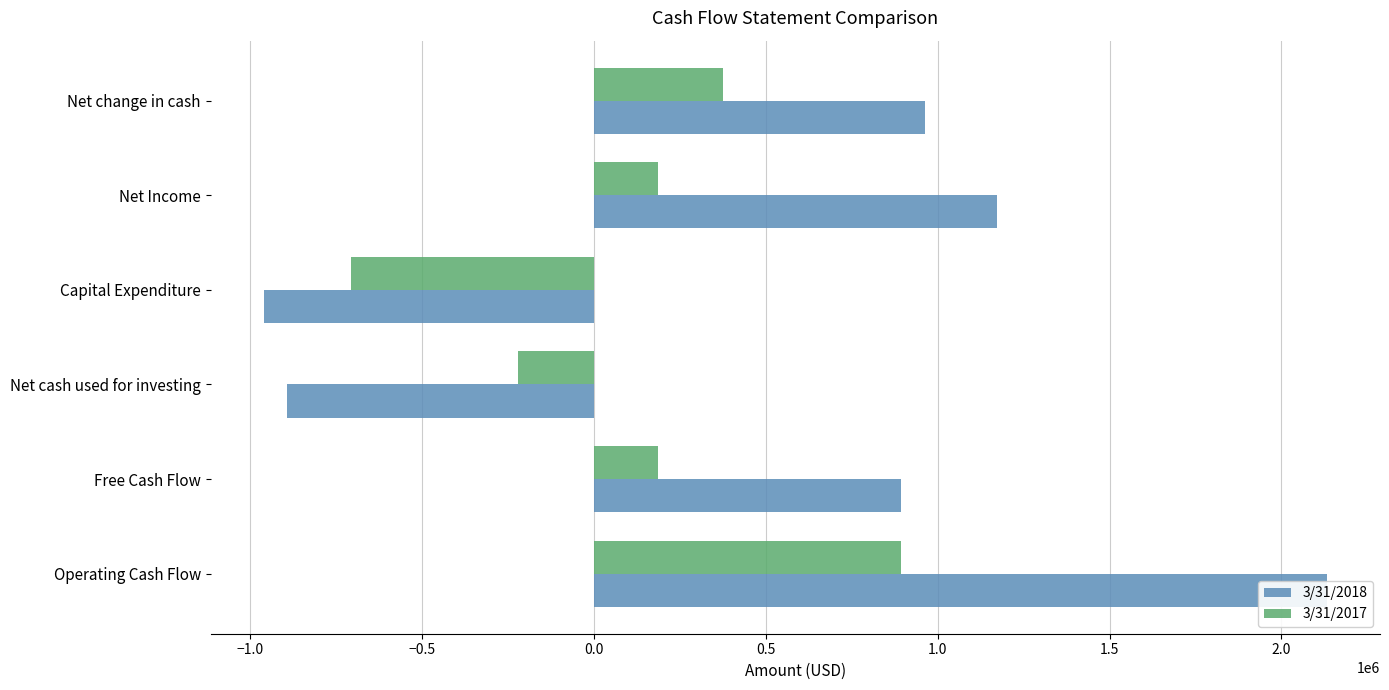

Rank the series at Capital Expenditure from highest to lowest value.

3/31/2017, 3/31/2018